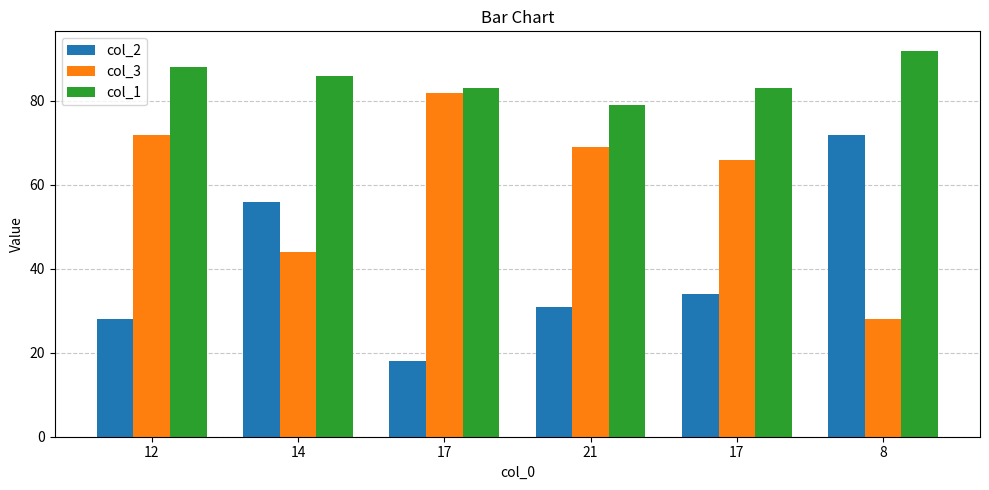

How many bars are there in each group?

3